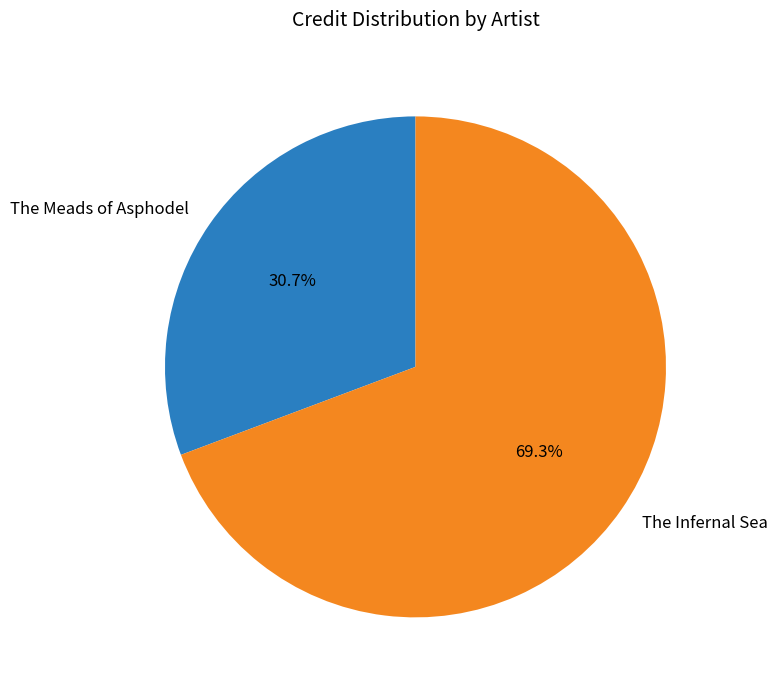

What percentage do The Infernal Sea and The Meads of Asphodel together represent?

100.0%